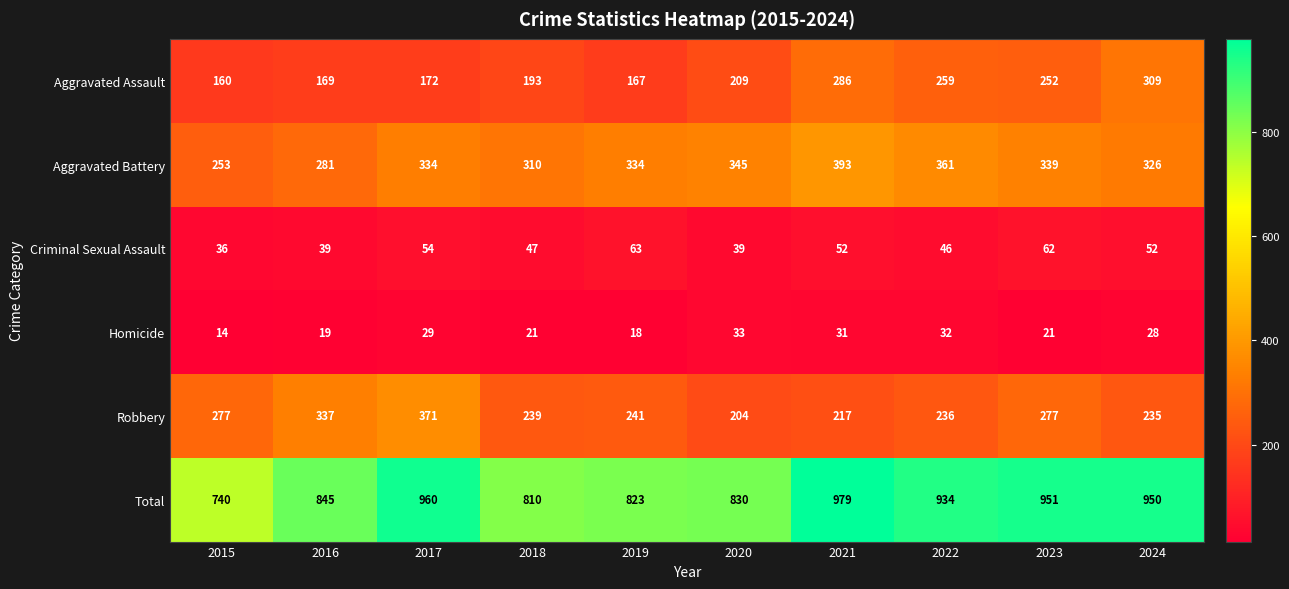

What is the approximate value of Robbery at 2016, to the nearest 50?

350